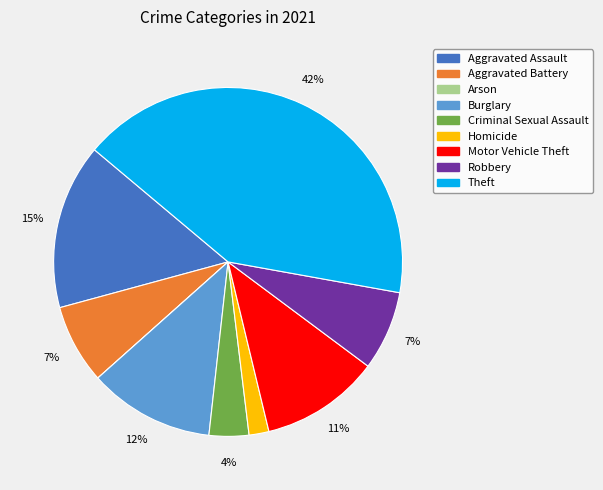

Is there a majority slice in this chart?

No